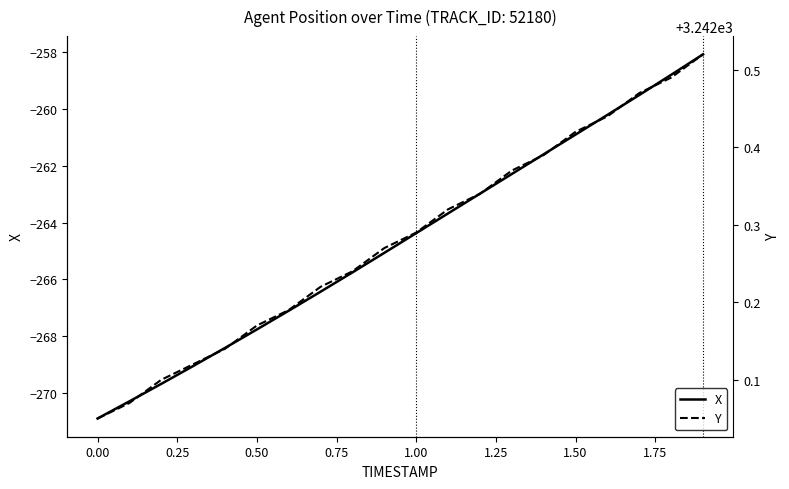

What is the lowest value of the X series?

-270.9